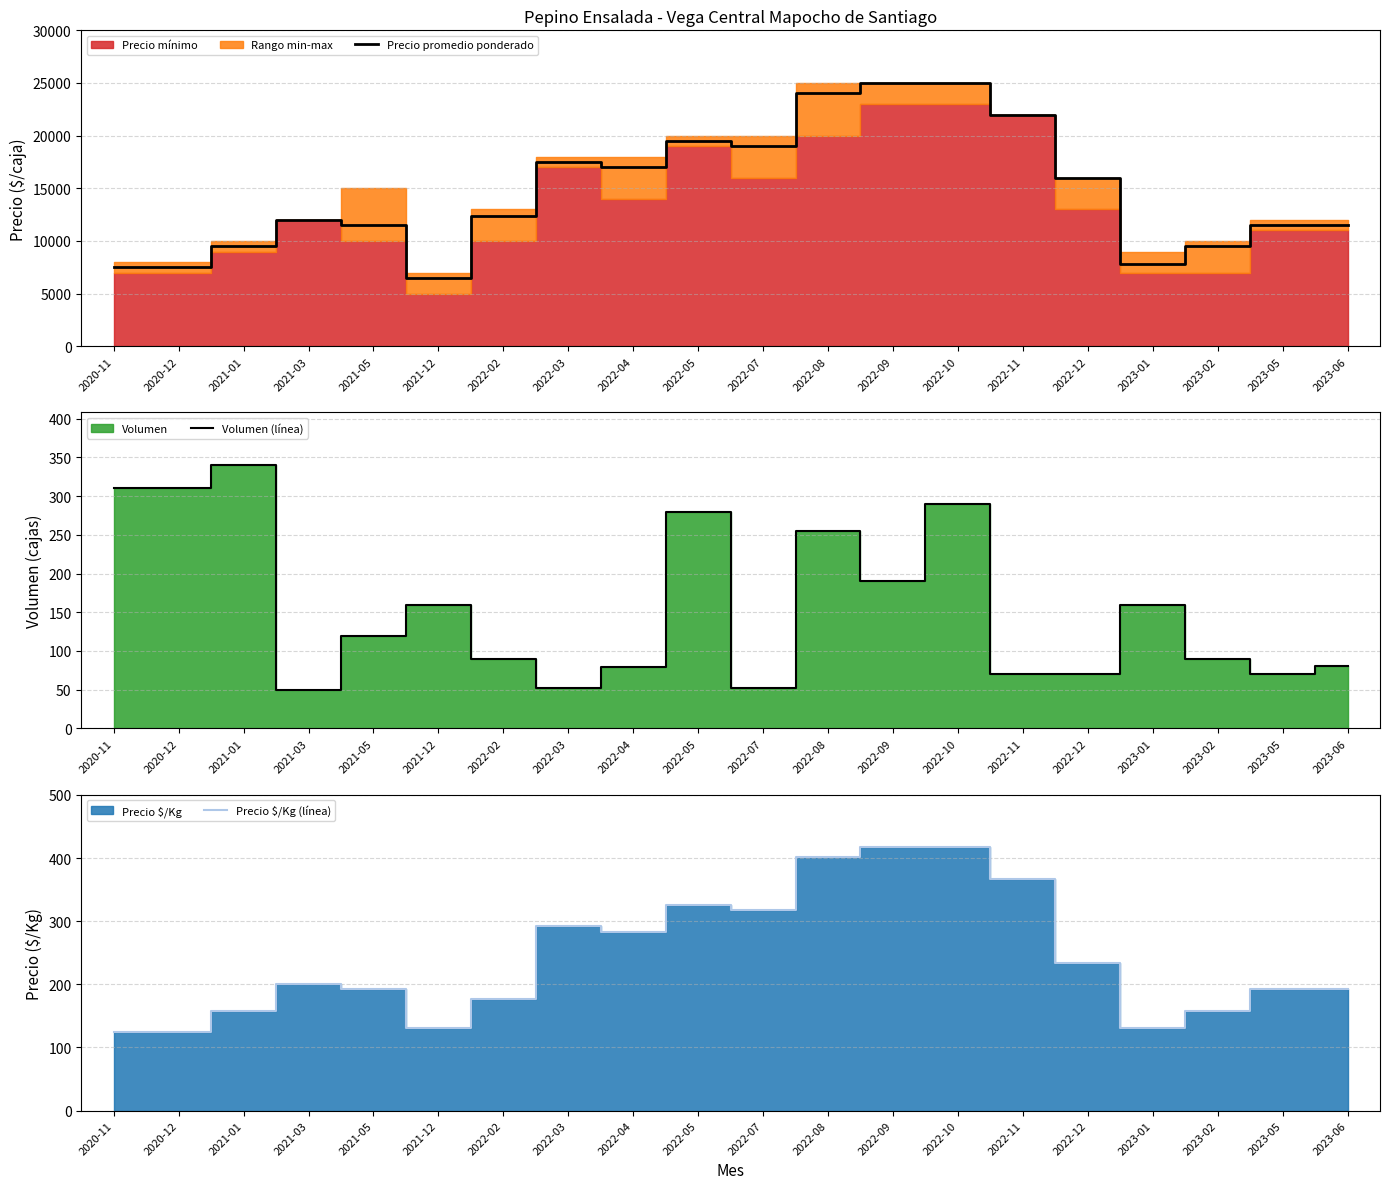

What position from the left is 2023-02?

18